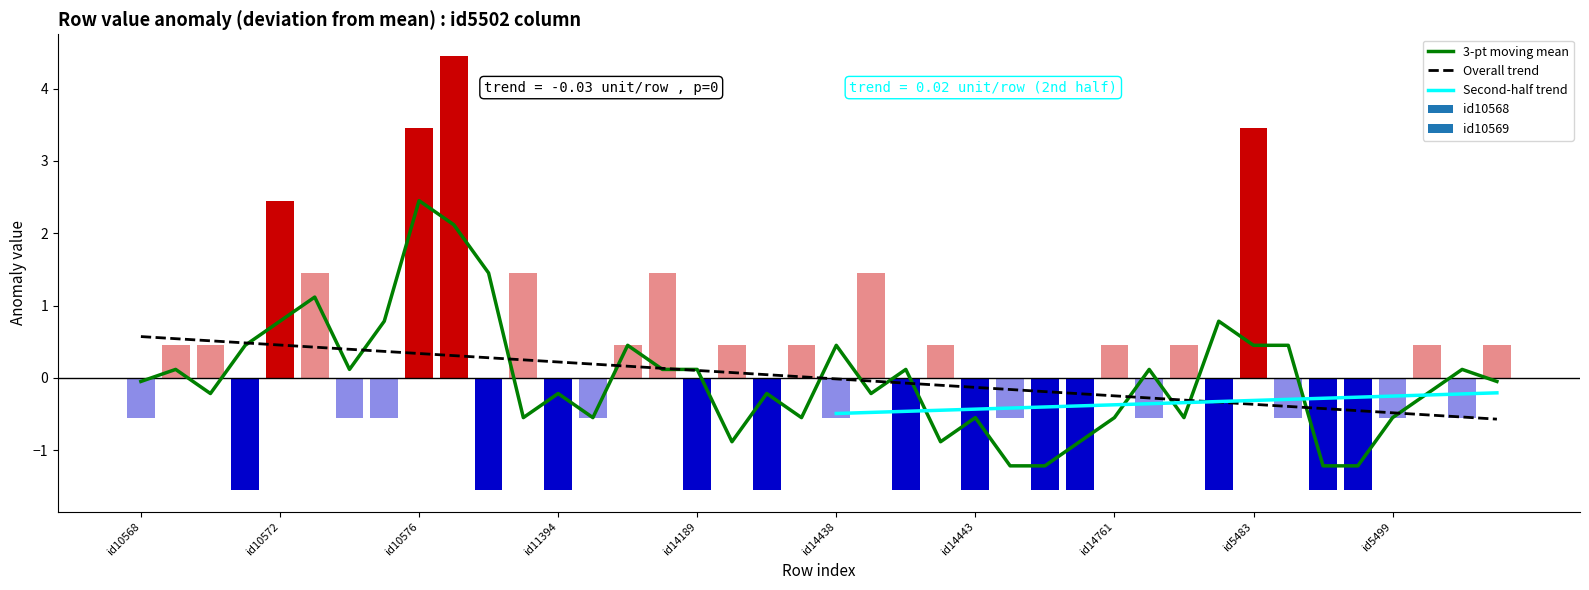

What is the difference between the maximum and minimum values in the id10568 series?

6